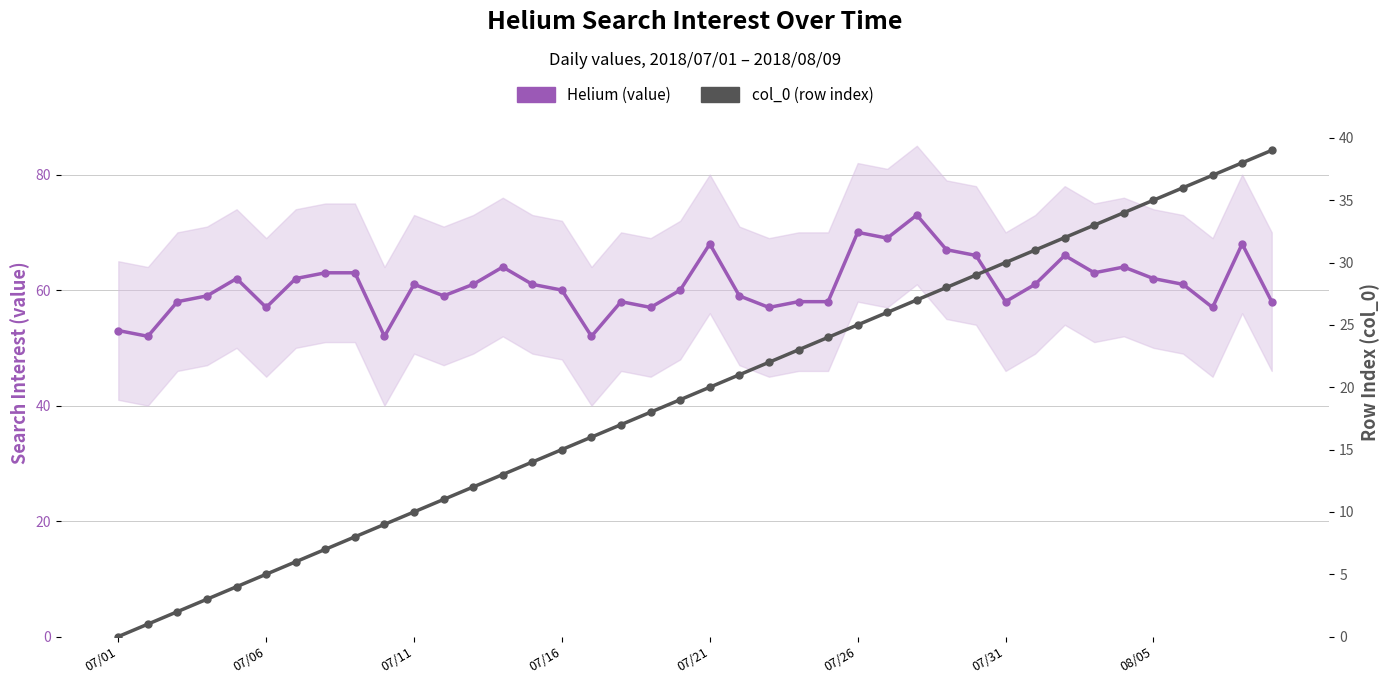

What is the sum of the col_0 (row index) values at 31 and 07/01?

31